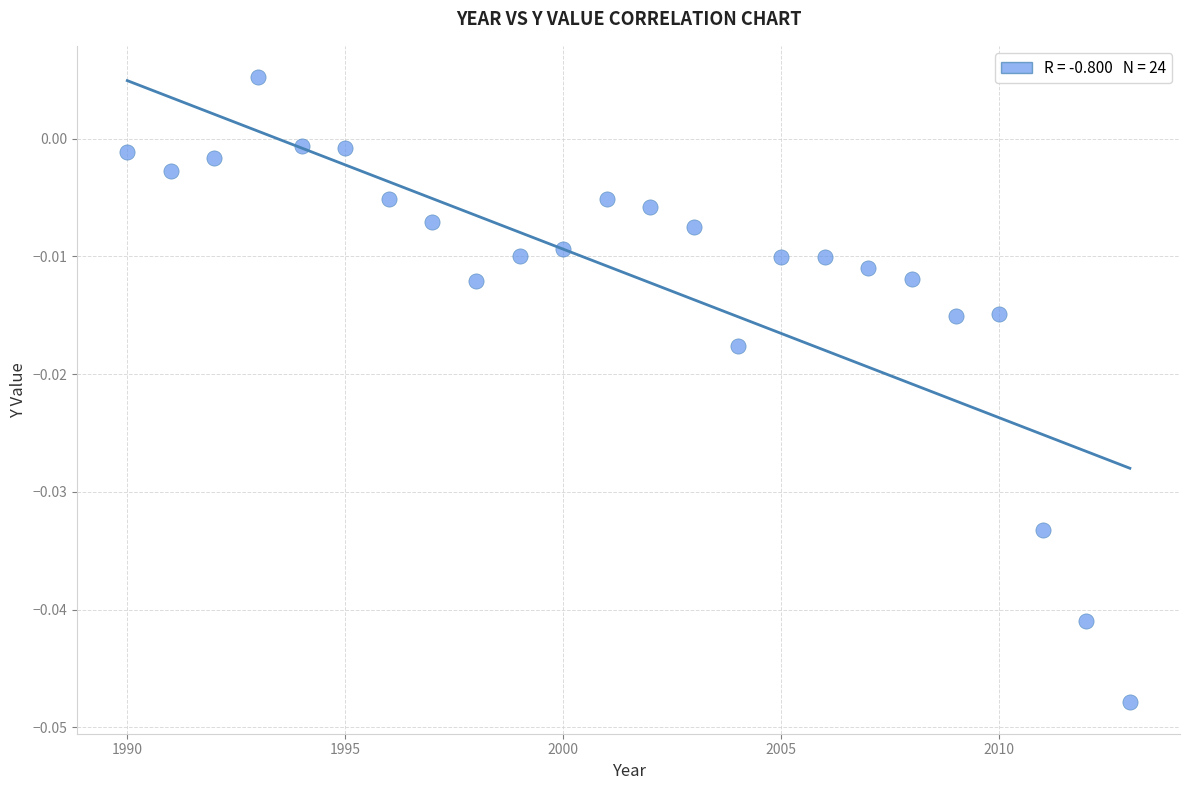

What is the range of X values (max minus min)?

23.0